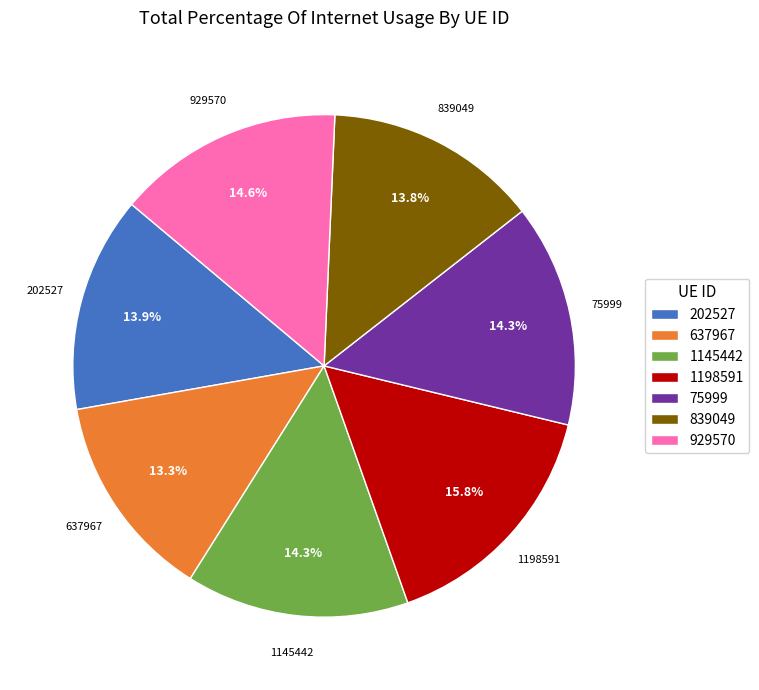

How many slices are in this pie chart?

7